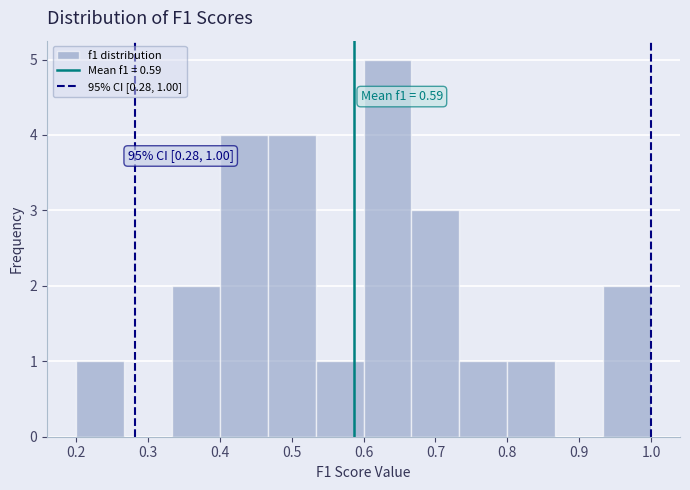

Which range on the x-axis has the tallest bar?

0.60 to 0.67